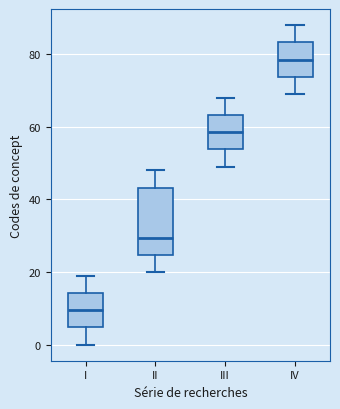

Comparing the boxes themselves (not the whiskers), which one is the tallest?

II